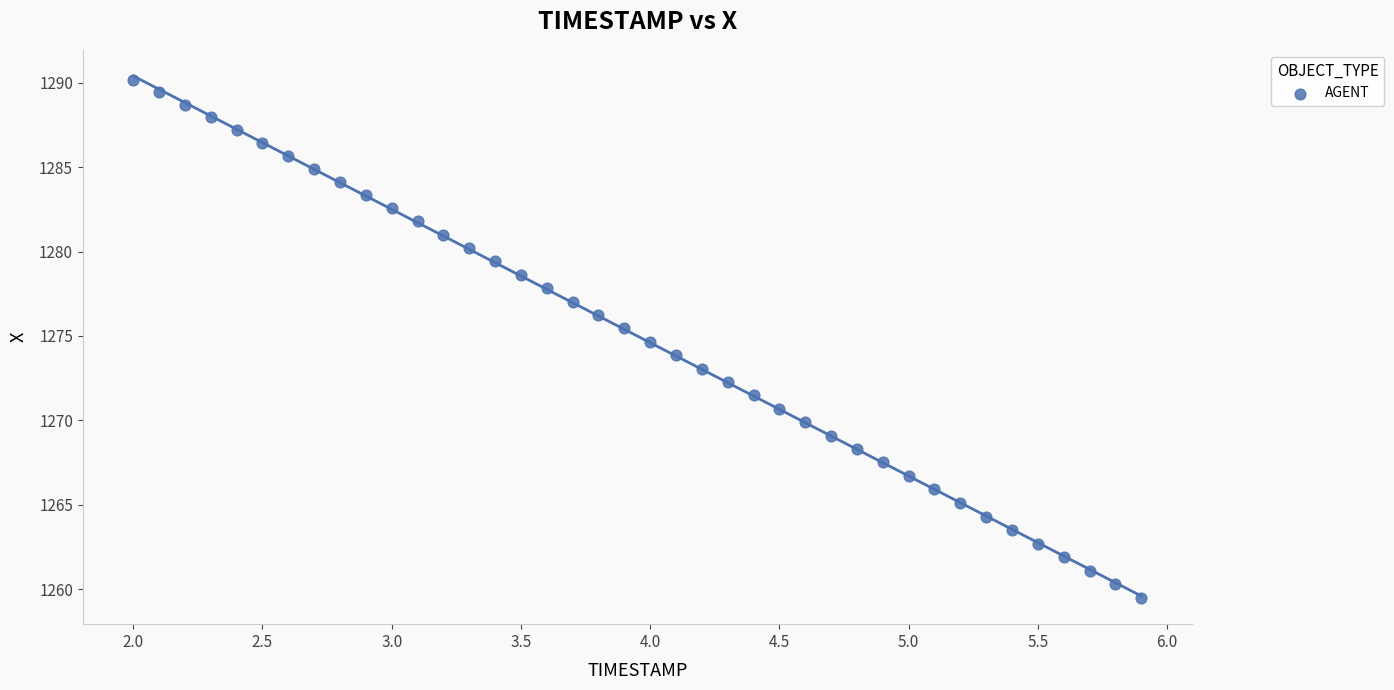

What is the range of X values (max minus min)?

3.9